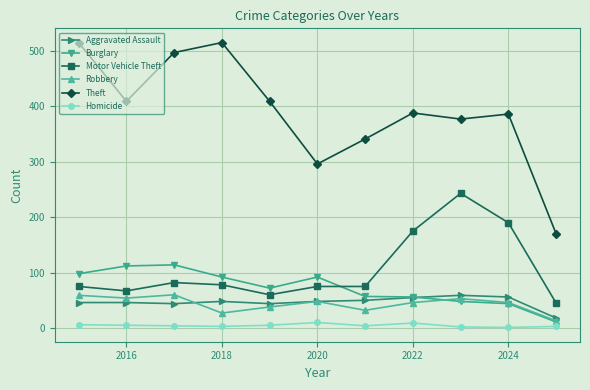

True or false: Burglary has more than 0 points higher than both neighbors.

True